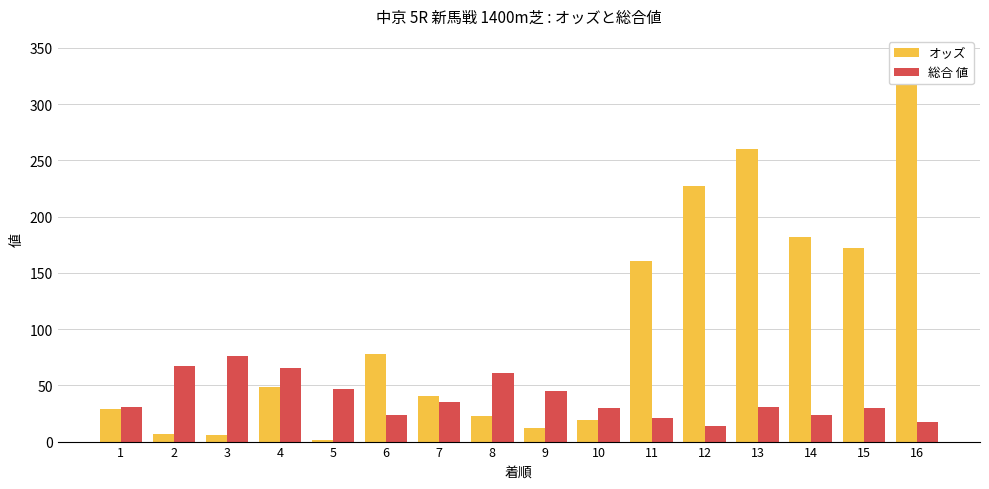

Reading left to right, transcribe all the data shown in this chart.

オッズ: 1=29.1	2=6.6	3=5.5	4=48.6	5=1.7	6=77.5	7=40.6	8=22.7	9=12.5	10=18.9	11=160.7	12=227.4	13=260.3	14=181.7	15=172.4	16=343.4
総合 値: 1=31.0	2=67.0	3=76.0	4=65.0	5=47.0	6=24.0	7=35.0	8=61.0	9=45.0	10=30.0	11=21.0	12=14.0	13=31.0	14=24.0	15=30.0	16=17.0